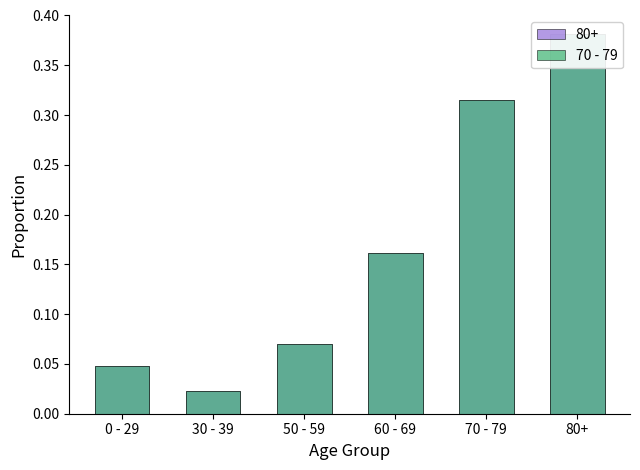

Reading left to right, list all the values displayed in this chart.

0 - 29=0.0	30 - 39=0.0	50 - 59=0.1	60 - 69=0.2	70 - 79=0.3	80+=0.4